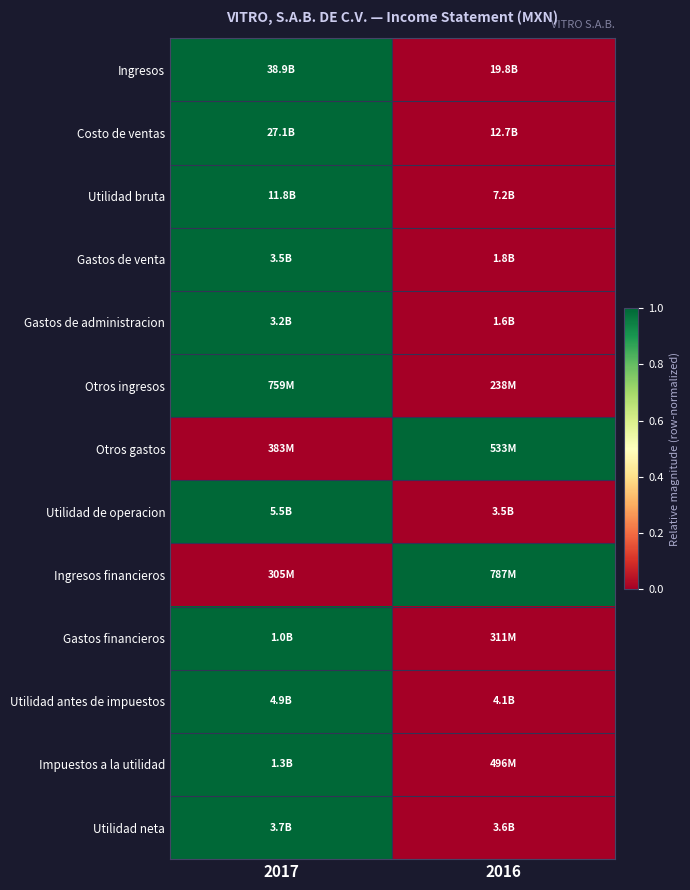

How many categories are shown in the chart?

2